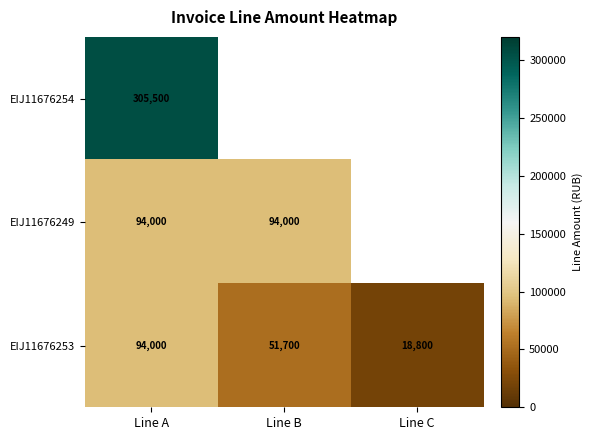

List the labels in order of EIJ11676253 value, smallest first.

Line C, Line B, Line A